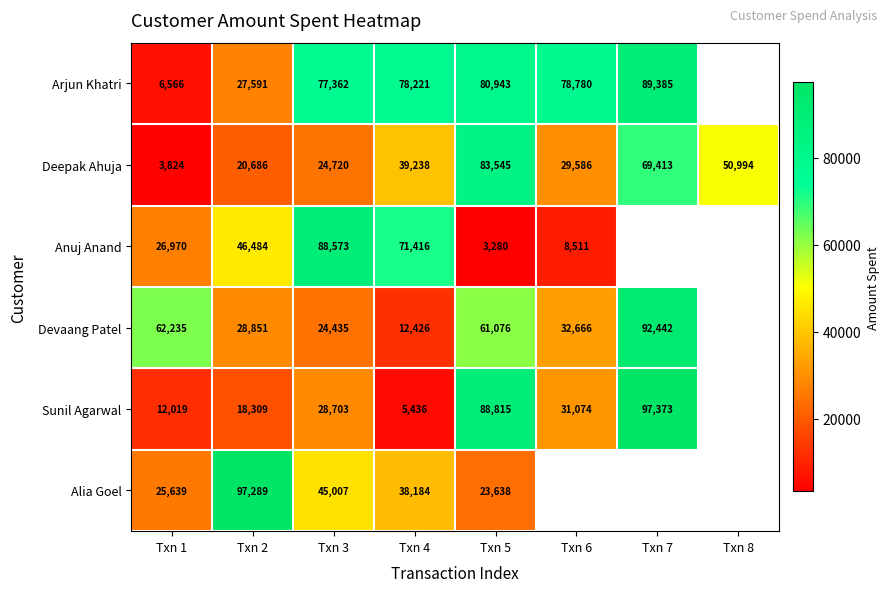

At Txn 4, list the series in order from largest to smallest.

Arjun Khatri, Anuj Anand, Deepak Ahuja, Alia Goel, Devaang Patel, Sunil Agarwal